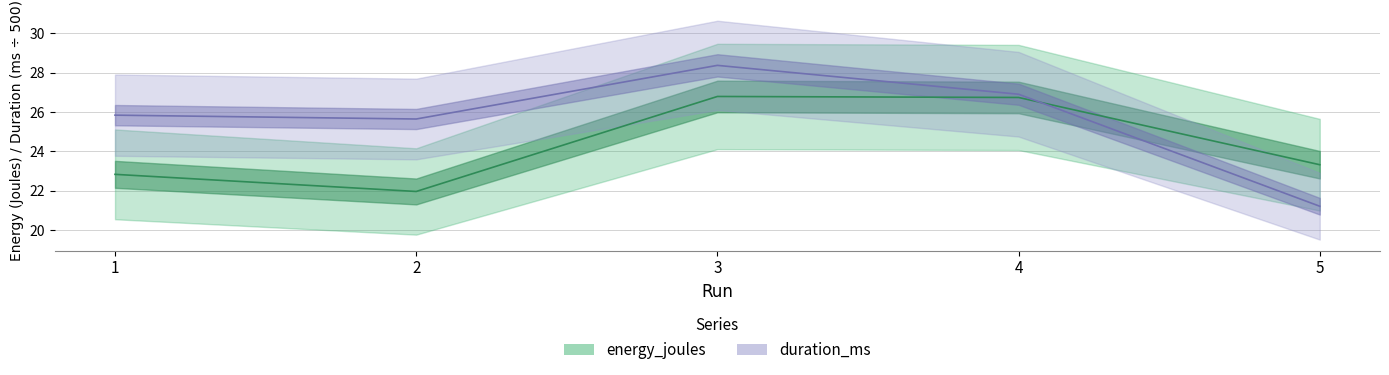

Between 3 and 5, which is larger?

3